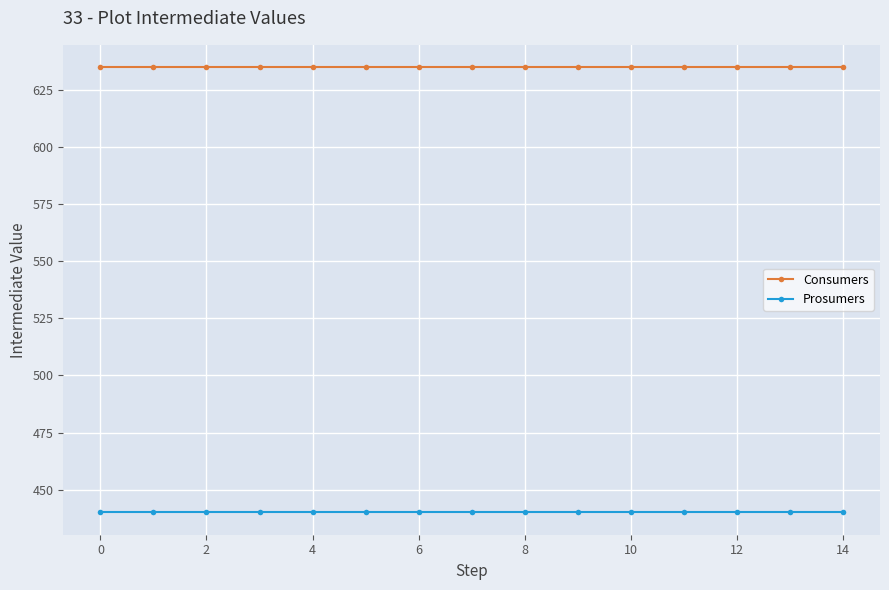

At how many categories does at least one series exceed 594?

15